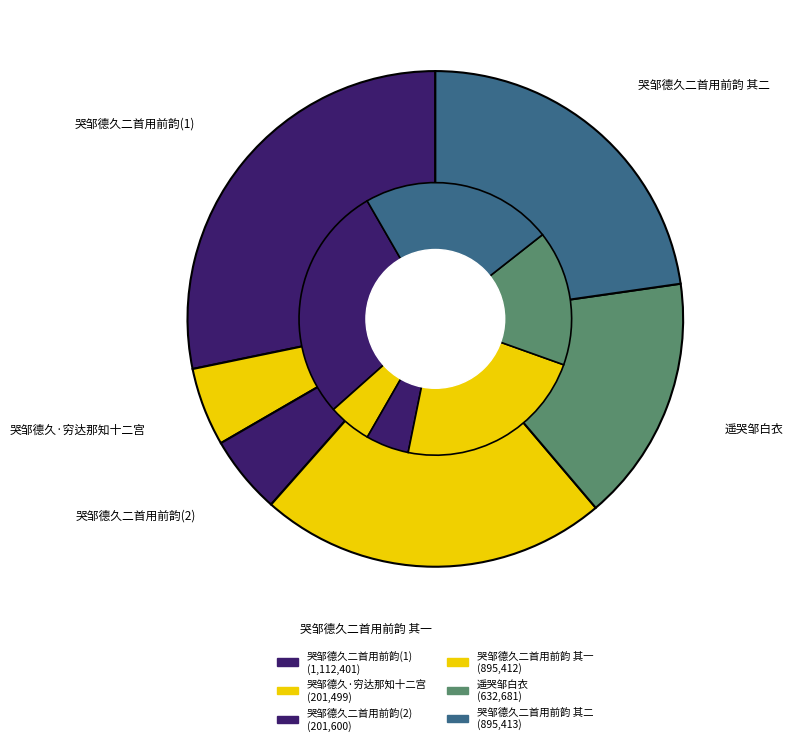

The 哭邹德久二首用前韵 其二 slice represents 23% of the pie. True or false?

True